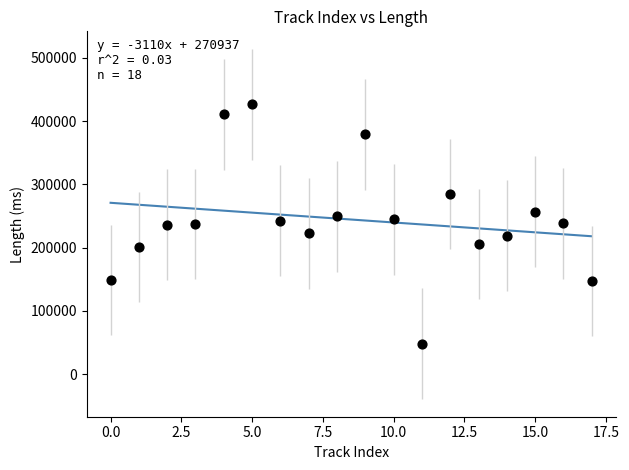

Count the number of points in this scatter plot.

18